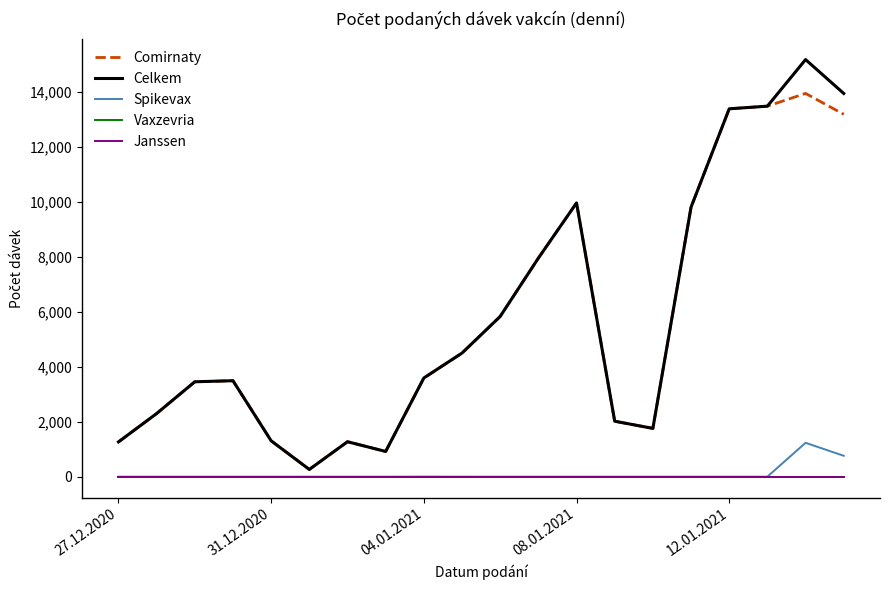

Does the chart have visible grid lines?

No